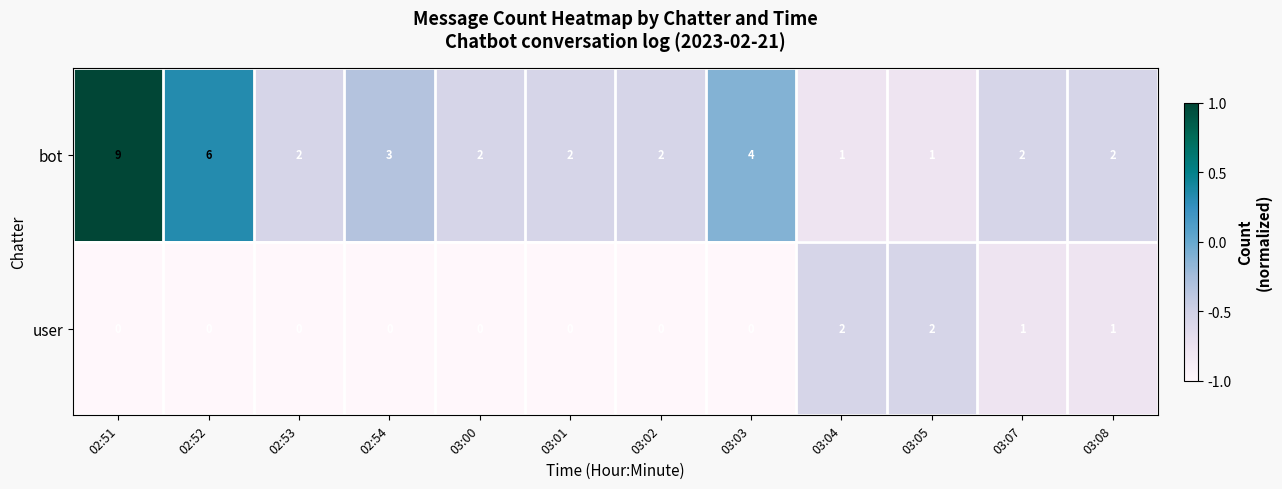

Rank the series at 03:01 from highest to lowest value.

bot, user